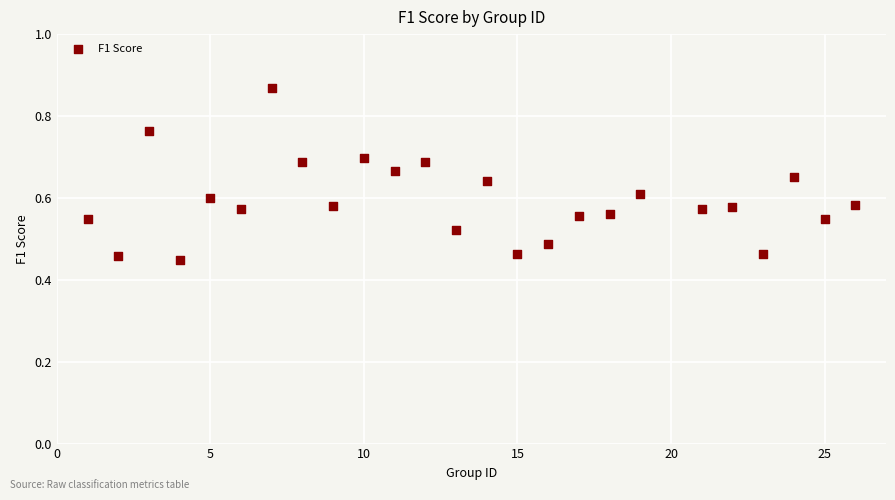

What is the range of X values (max minus min)?

25.0